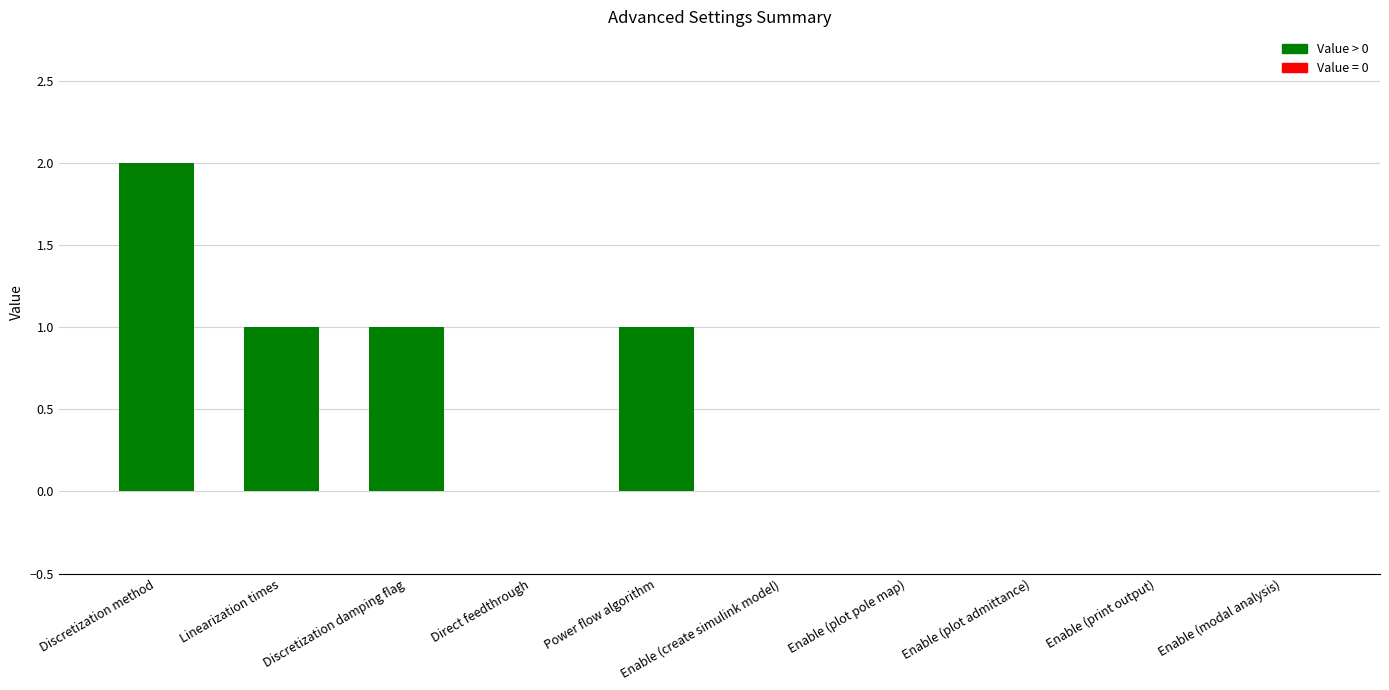

Reading left to right, what are all the values shown in this chart?

Discretization method=2	Linearization times=1	Discretization damping flag=1	Direct feedthrough=0	Power flow algorithm=1	Enable (create simulink model)=0	Enable (plot pole map)=0	Enable (plot admittance)=0	Enable (print output)=0	Enable (modal analysis)=0